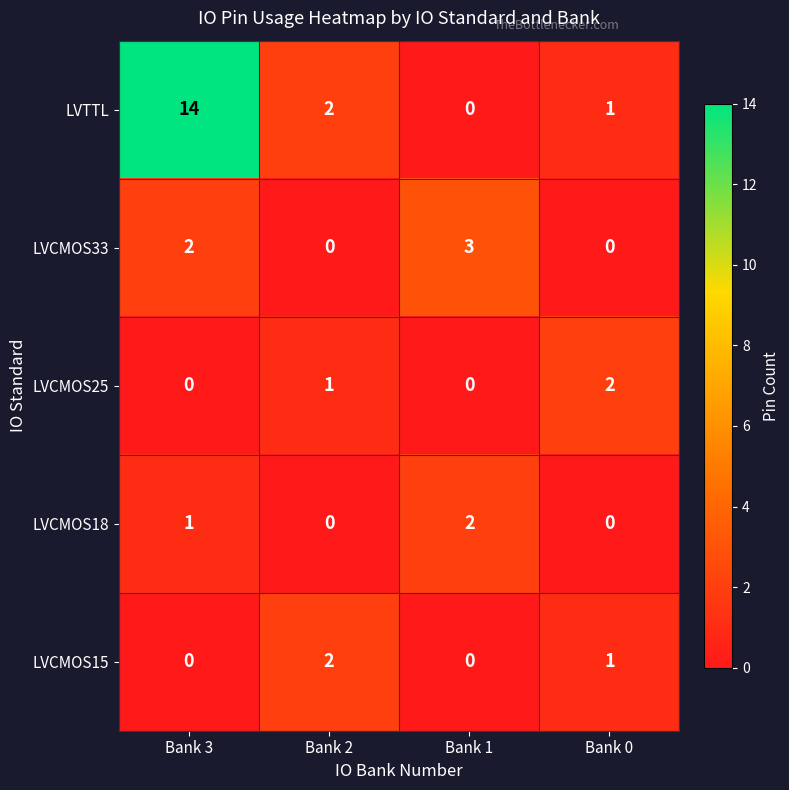

What is the maximum value shown in the chart?

14